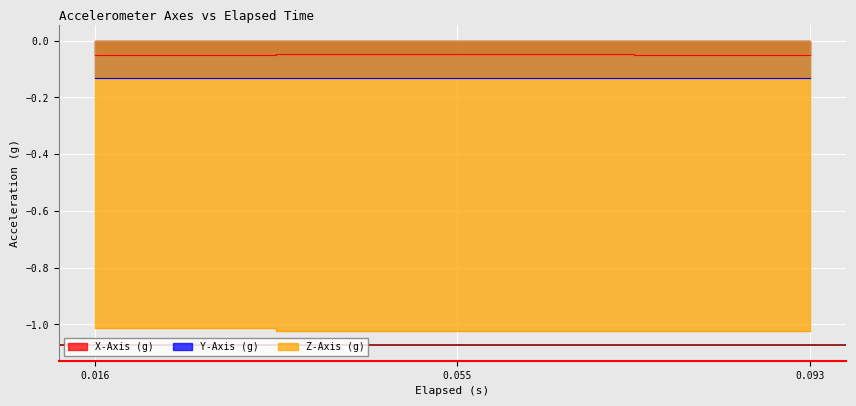

Between 0.016 and 0.093, which series saw the biggest shift?

Z-Axis (g)